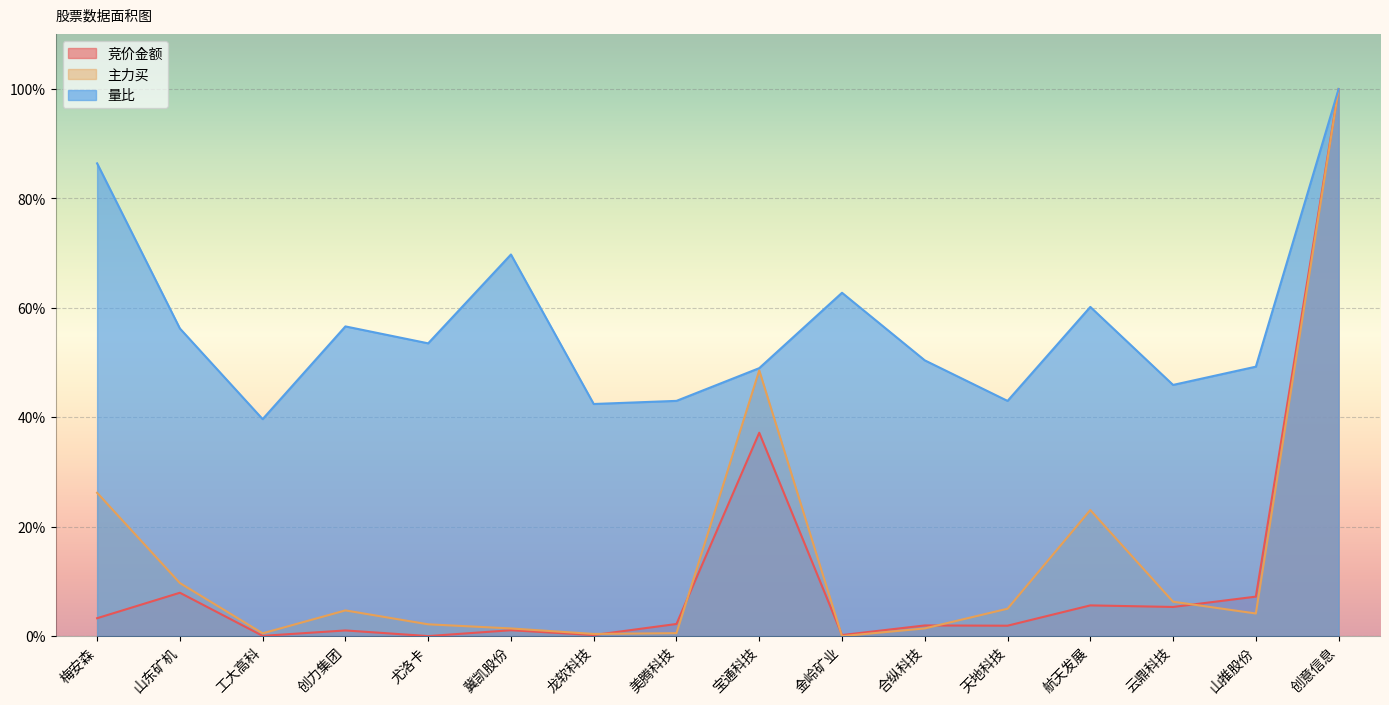

What is the sum of the 主力买 values at 山东矿机 and 云鼎科技?

16.0